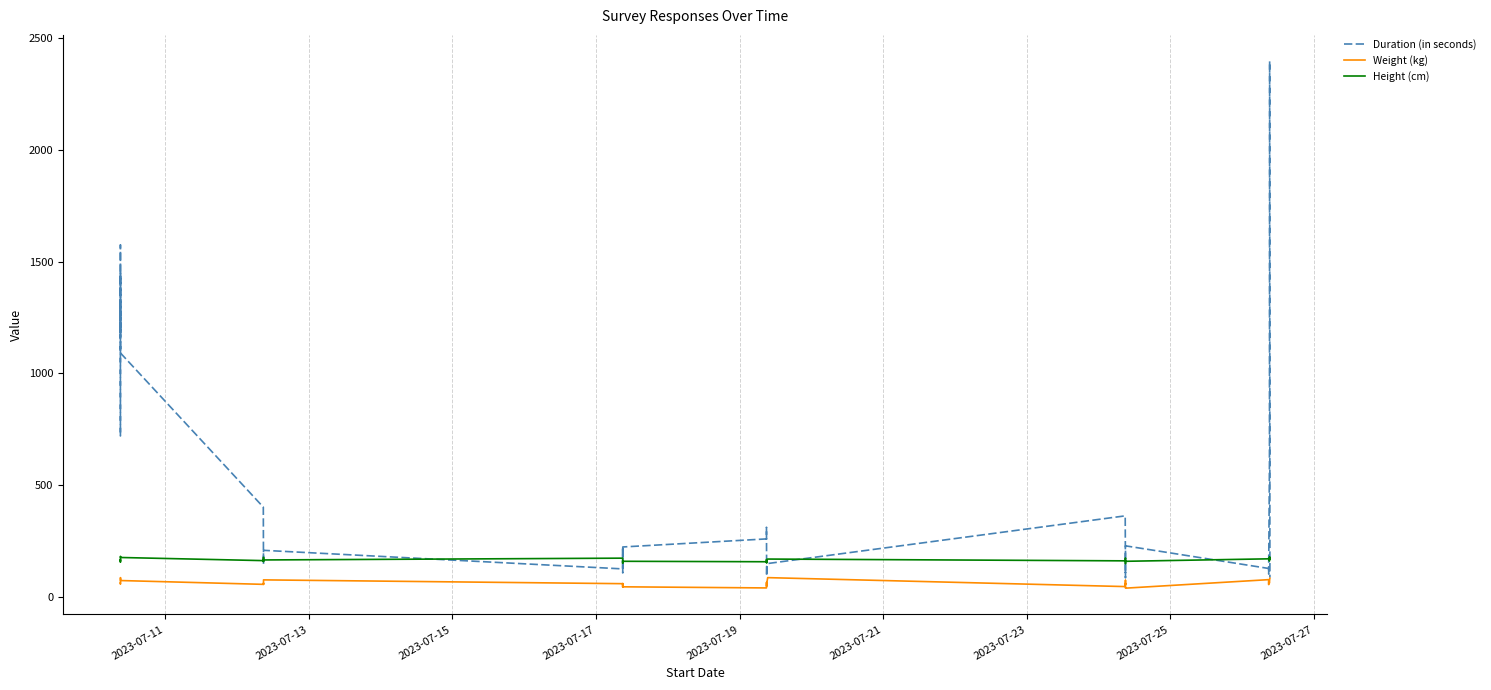

True or false: Height (cm) and Weight (kg) cross at least once.

False